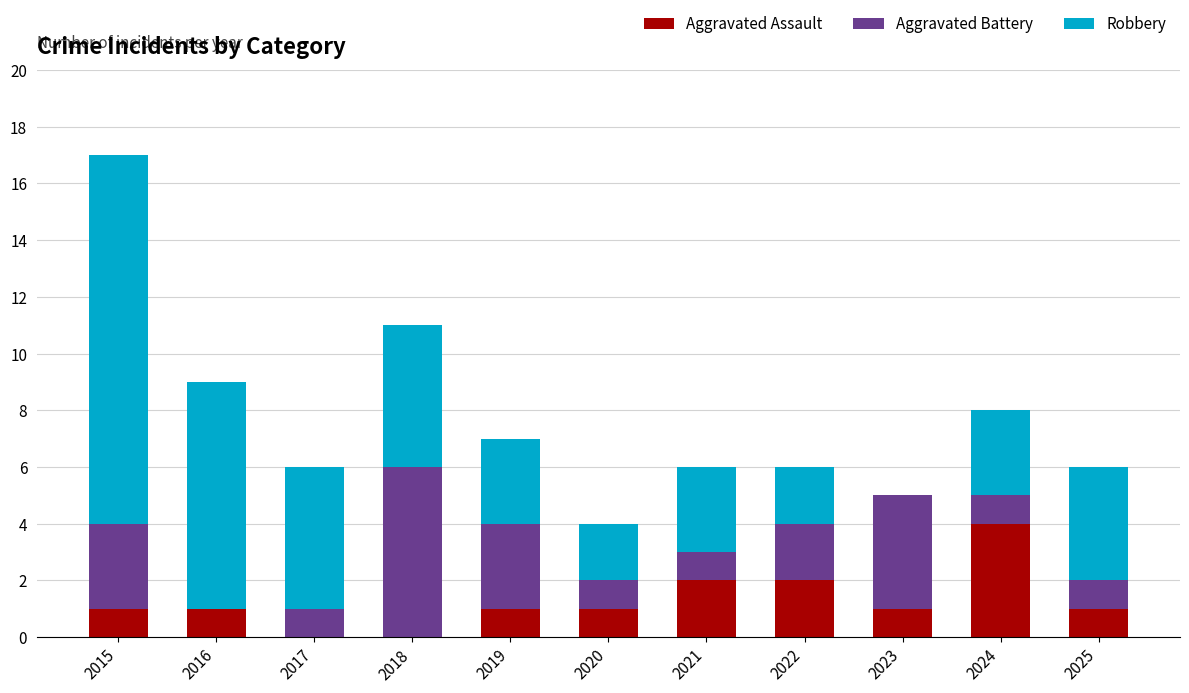

What is the sum of all Aggravated Assault values?

14